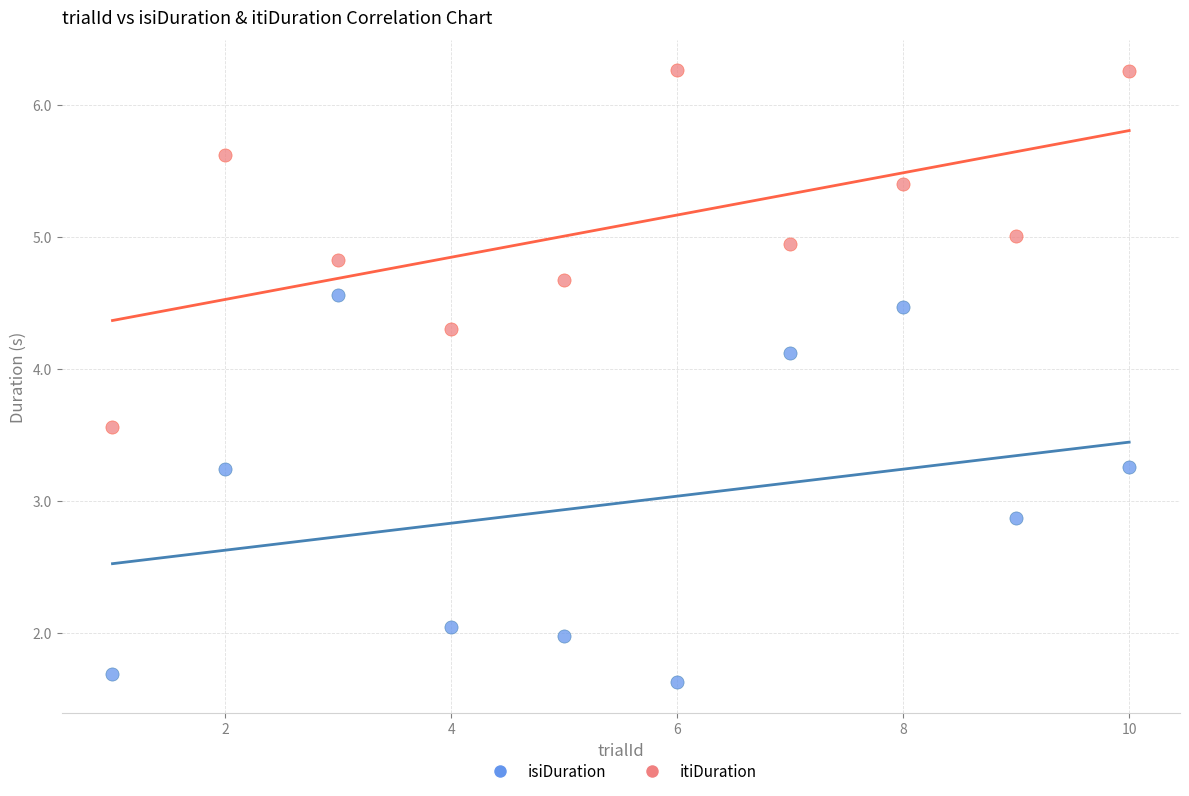

What are all the series names shown in the legend?

isiDuration, itiDuration